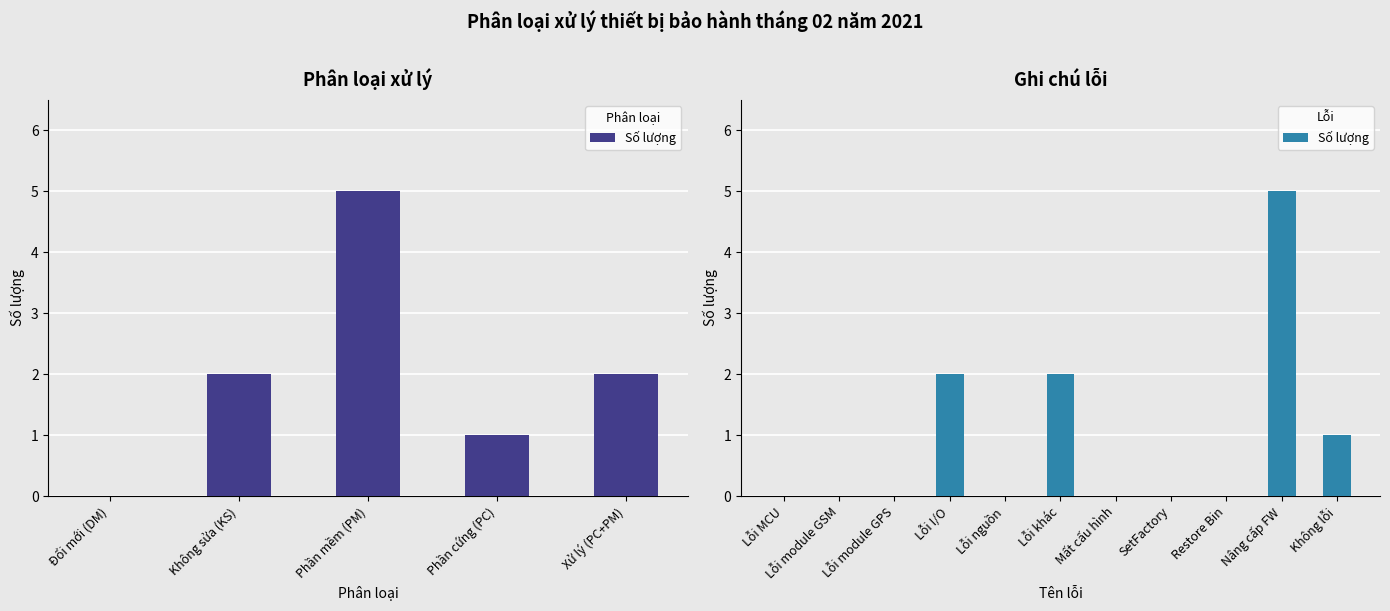

At which category does the chart reach its minimum across all series?

Lỗi MCU